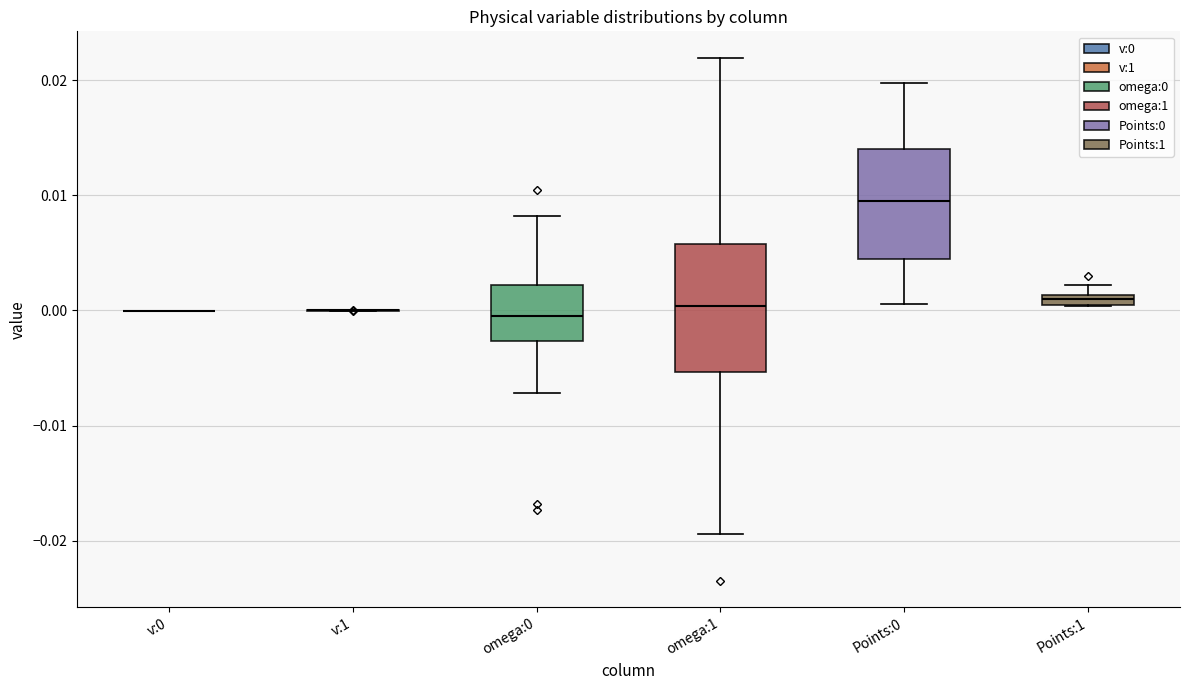

Which box is the tallest, from its lower edge to its upper edge?

omega:1